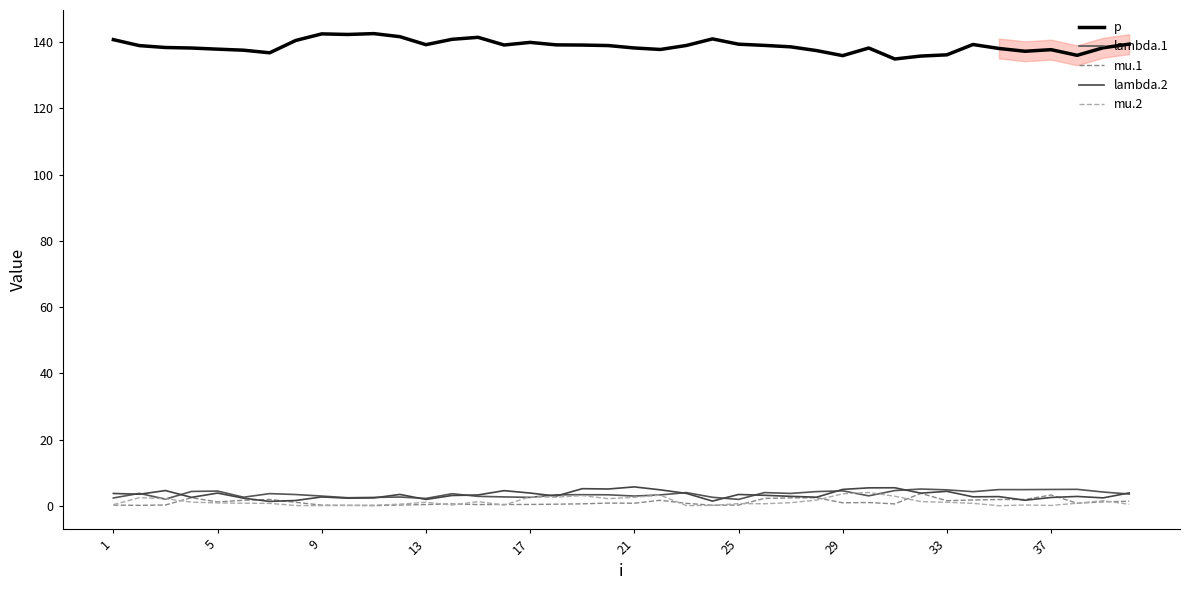

Reading left to right, extract all data points from this chart.

p: 140.7	138.9	138.3	138.2	137.8	137.5	136.7	140.5	142.5	142.3	142.5	141.6	139.2	140.8	141.4	139.1	139.9	139.1	139.1	138.9	138.2	137.8	139.0	140.9	139.3	139.0	138.6	137.4	135.9	138.2	134.9	135.8	136.1	139.3	138.1	137.2	137.7	136.0	138.3	139.4
lambda.1: 2.4	3.7	2.0	4.3	4.4	2.6	3.7	3.4	2.9	2.4	2.5	2.6	2.2	3.6	2.8	2.7	2.5	3.3	3.3	3.3	2.9	3.3	4.0	2.6	1.9	4.0	3.7	4.3	4.5	3.0	4.6	5.1	4.8	4.3	4.9	4.9	4.9	5.0	4.2	3.5
mu.1: 0.2	0.1	0.2	2.4	1.1	1.7	1.9	1.0	0.2	0.1	0.0	0.2	0.4	0.6	0.4	0.4	0.4	0.5	0.6	0.8	0.8	1.7	0.7	0.2	0.2	2.2	2.4	2.4	0.9	1.0	0.6	3.7	1.5	1.7	1.9	1.9	3.3	0.8	1.2	1.4
lambda.2: 3.7	3.5	4.6	2.5	3.8	2.3	1.3	1.6	2.7	2.3	2.4	3.4	1.9	3.1	3.3	4.6	3.8	2.9	5.2	5.1	5.7	4.8	3.7	1.4	3.4	3.2	2.9	2.6	4.9	5.4	5.4	3.8	4.4	2.7	2.8	1.7	2.5	2.8	2.4	3.9
mu.2: 0.3	2.5	2.1	1.1	0.9	0.8	0.7	0.1	0.0	0.1	0.2	0.5	1.1	0.2	1.3	0.2	2.7	2.6	3.1	2.2	2.6	3.2	0.0	0.1	0.7	0.6	0.9	1.7	3.6	4.0	2.9	1.3	1.1	0.7	0.0	0.2	0.1	0.8	1.5	0.4